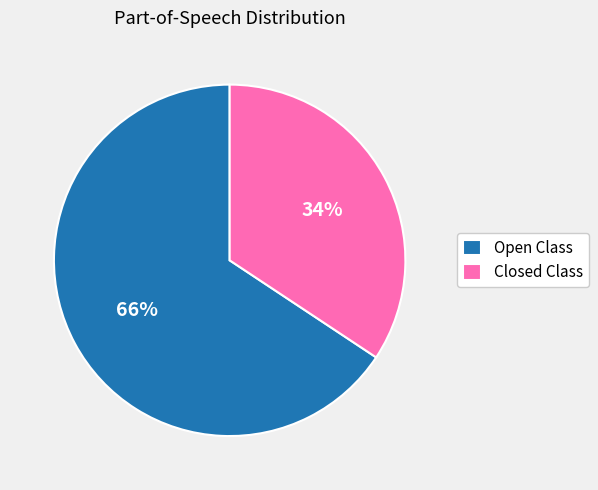

How many slices are in this pie chart?

2